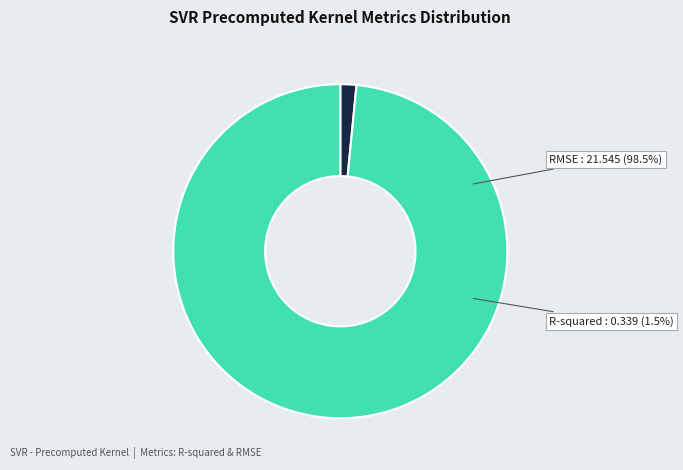

Which has a higher value, R-squared or RMSE?

RMSE